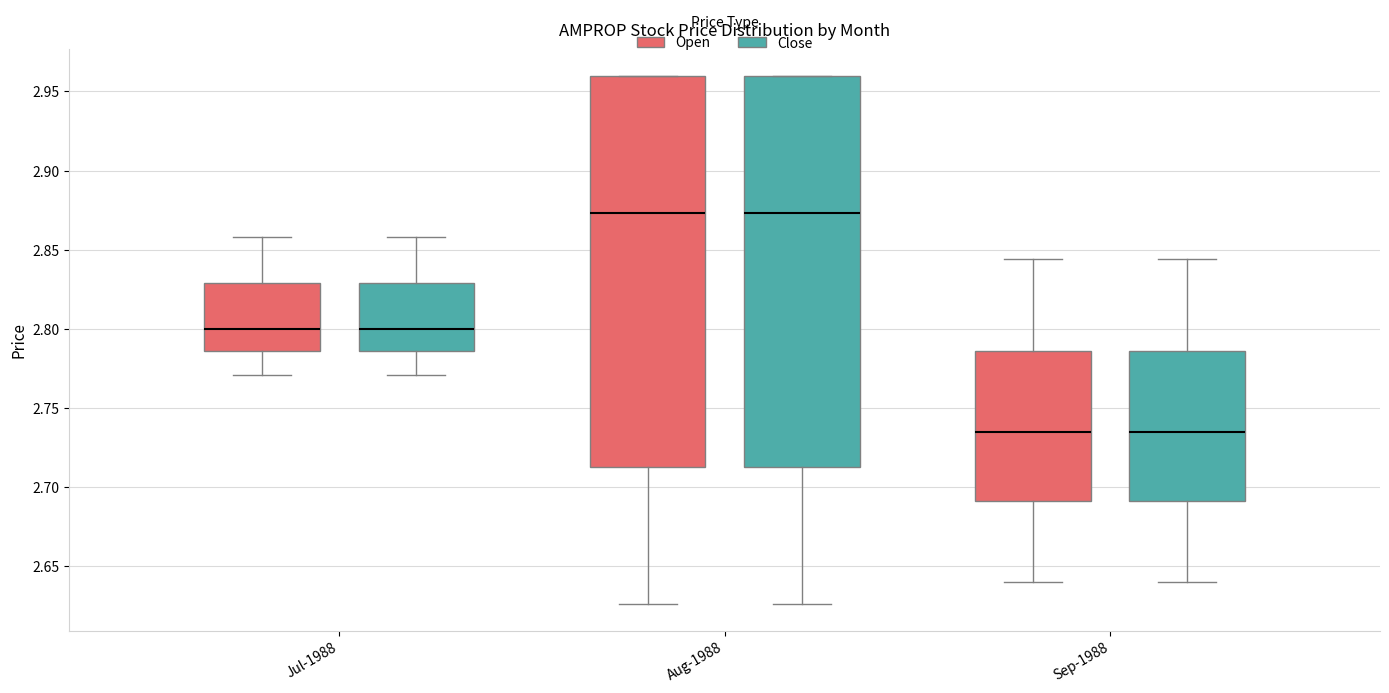

Reading left to right, read every box against the y-axis: the position of its median line, the range the box covers, and the ends of its whiskers. The values are not printed on the chart, so give them approximately, as read against the axis.

Jul-1988 (Open): median 2.800, box 2.785 to 2.830, whiskers 2.770 to 2.860
Jul-1988 (Close): median 2.800, box 2.785 to 2.830, whiskers 2.770 to 2.860
Aug-1988 (Open): median 2.875, box 2.715 to 2.960, whiskers 2.625 to 2.960
Aug-1988 (Close): median 2.875, box 2.715 to 2.960, whiskers 2.625 to 2.960
Sep-1988 (Open): median 2.735, box 2.690 to 2.785, whiskers 2.640 to 2.845
Sep-1988 (Close): median 2.735, box 2.690 to 2.785, whiskers 2.640 to 2.845